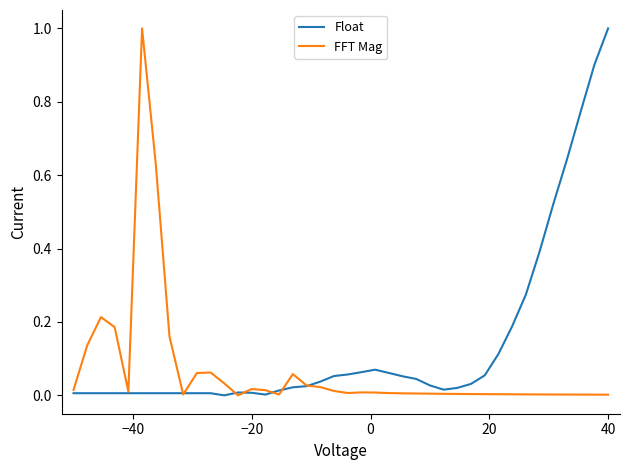

How many lines are shown in the chart?

2